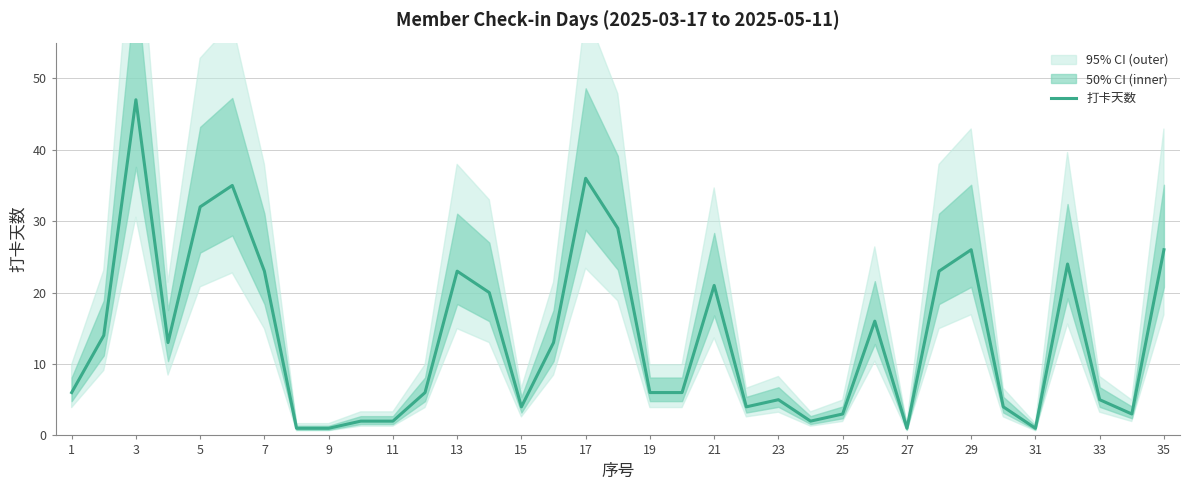

Which category has the highest value in the 打卡天数 series?

3